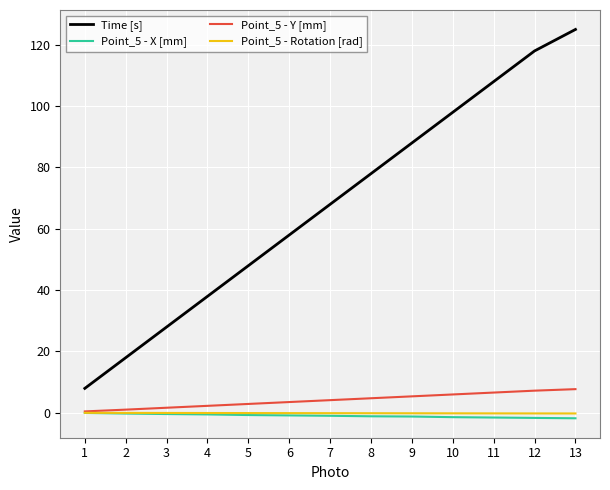

True or false: Time [s] and Point_5 - Y [mm] intersect in this chart.

False